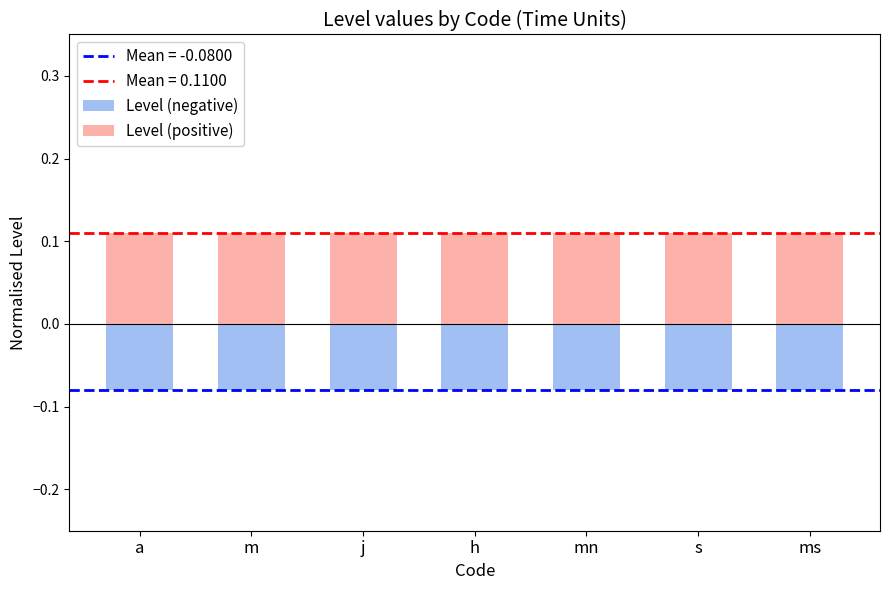

What is the value of the Level (positive) bar at the 3rd from the left?

0.1